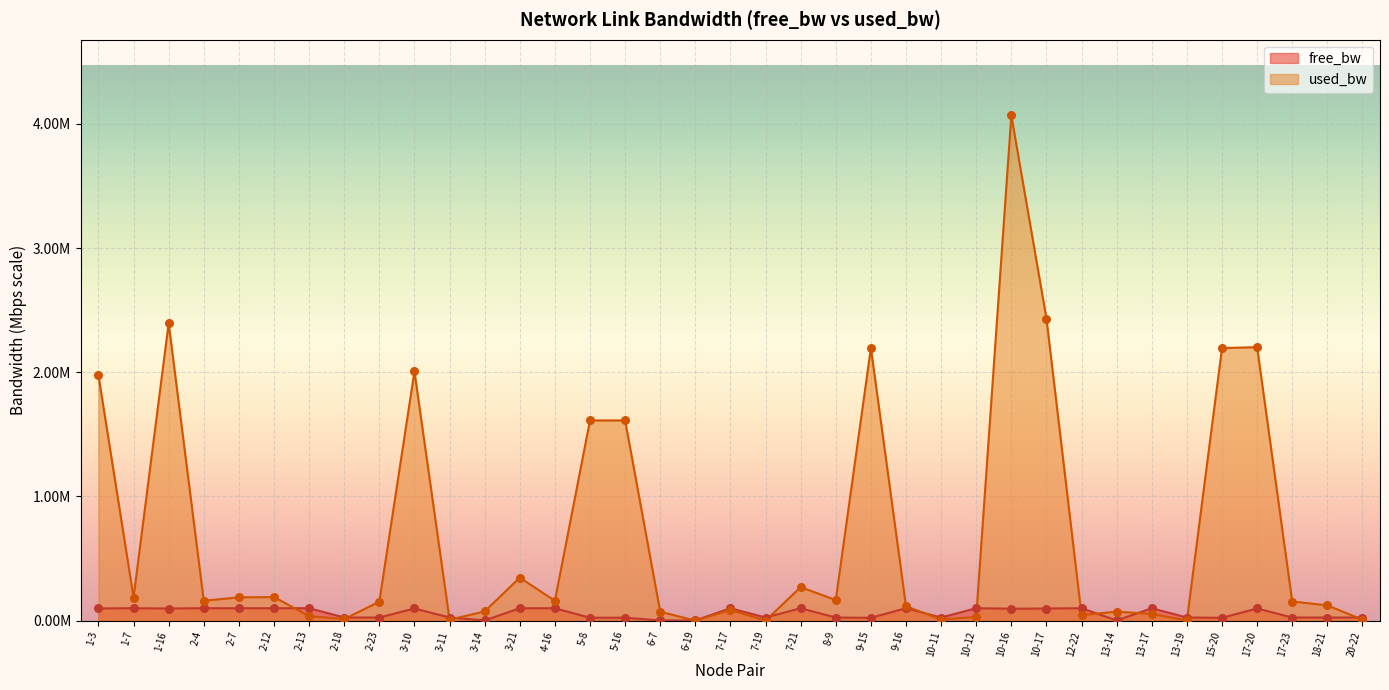

What are all the series names shown in the legend?

free_bw, used_bw